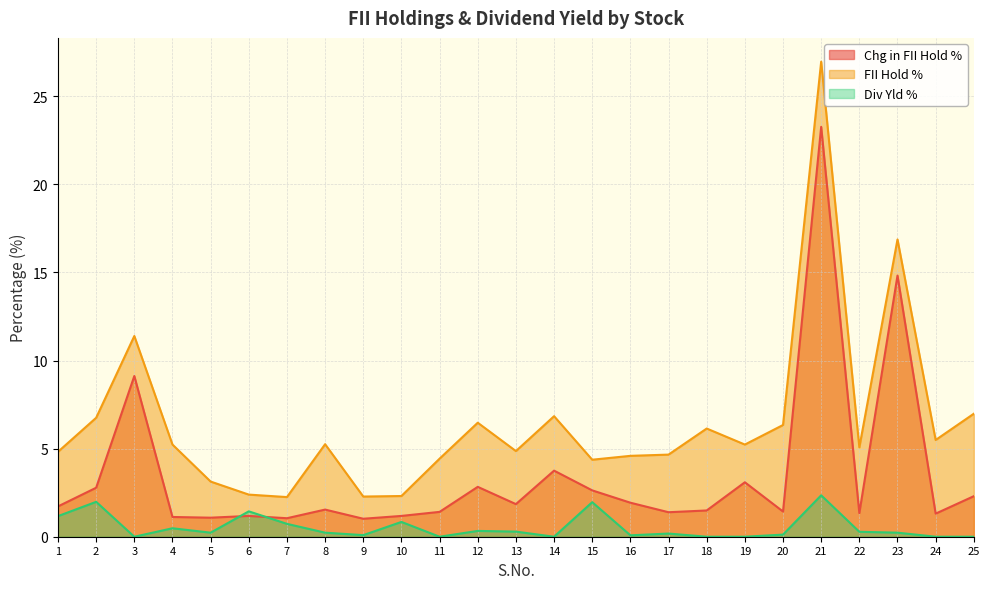

True or false: Div Yld % has more than 2 points higher than both neighbors.

True